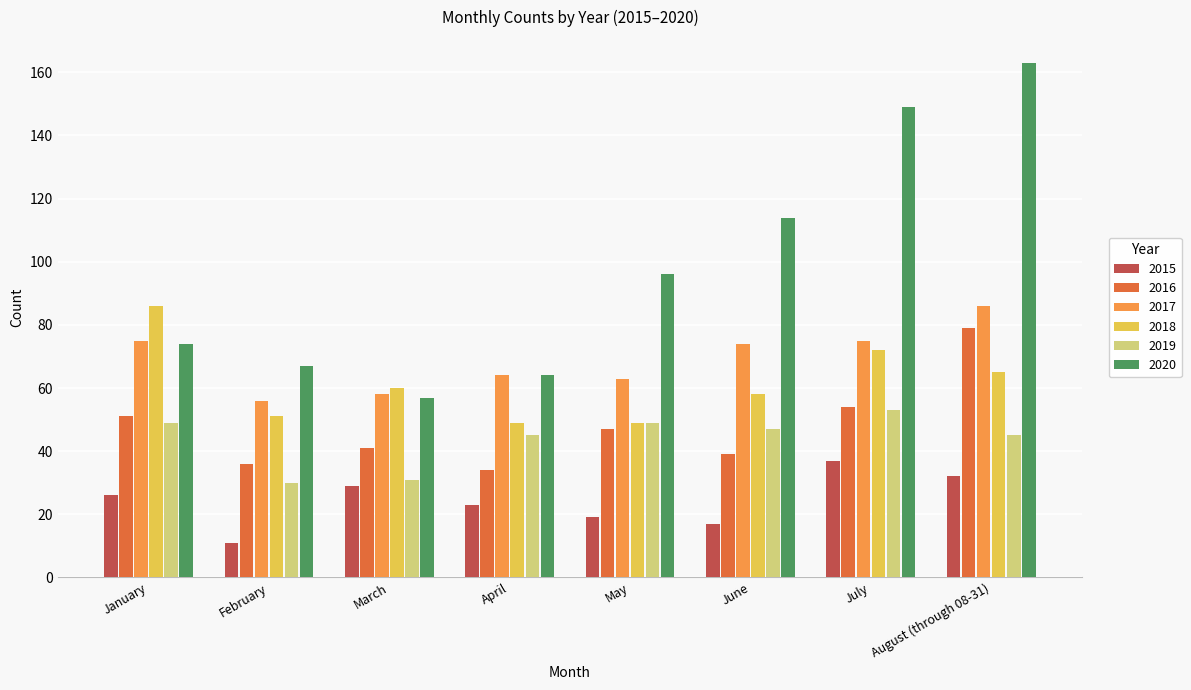

At which category is the sum across all series the highest?

August (through 08-31)